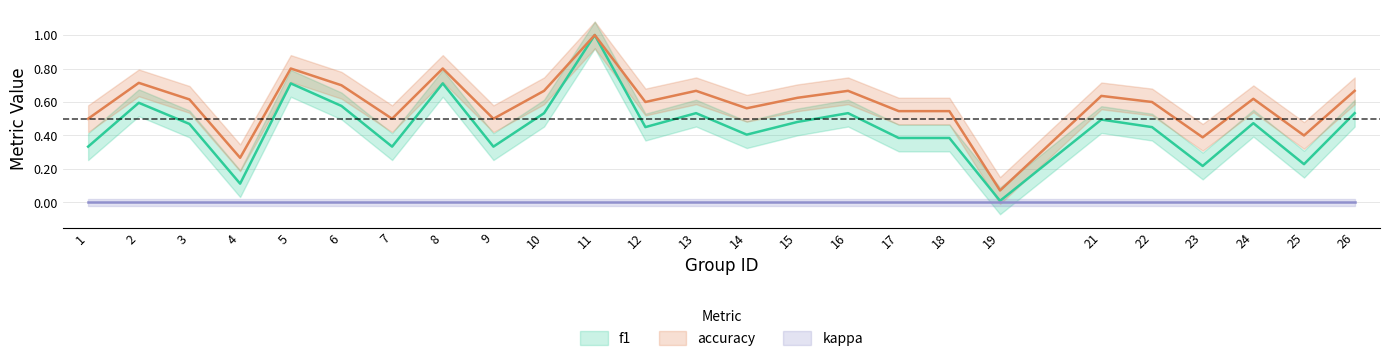

At which category does the chart reach its minimum across all series?

19